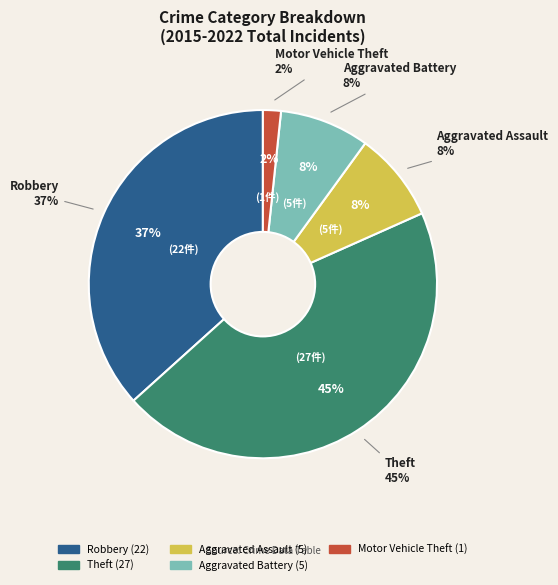

Between Aggravated Assault and Aggravated Battery, which is larger?

Aggravated Assault